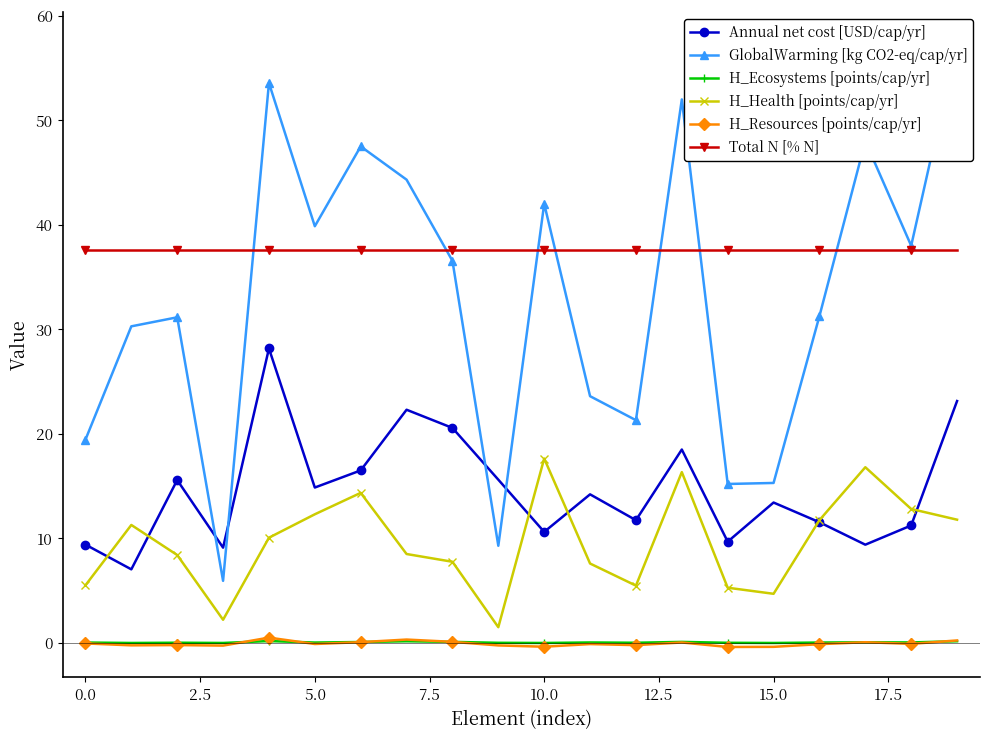

The H_Health [points/cap/yr] series shows 5.5 at 0.0. True or false?

True